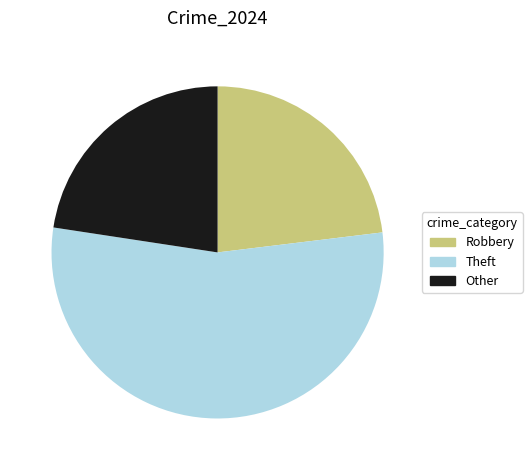

Do Other and Theft together represent more than half of the pie?

Yes